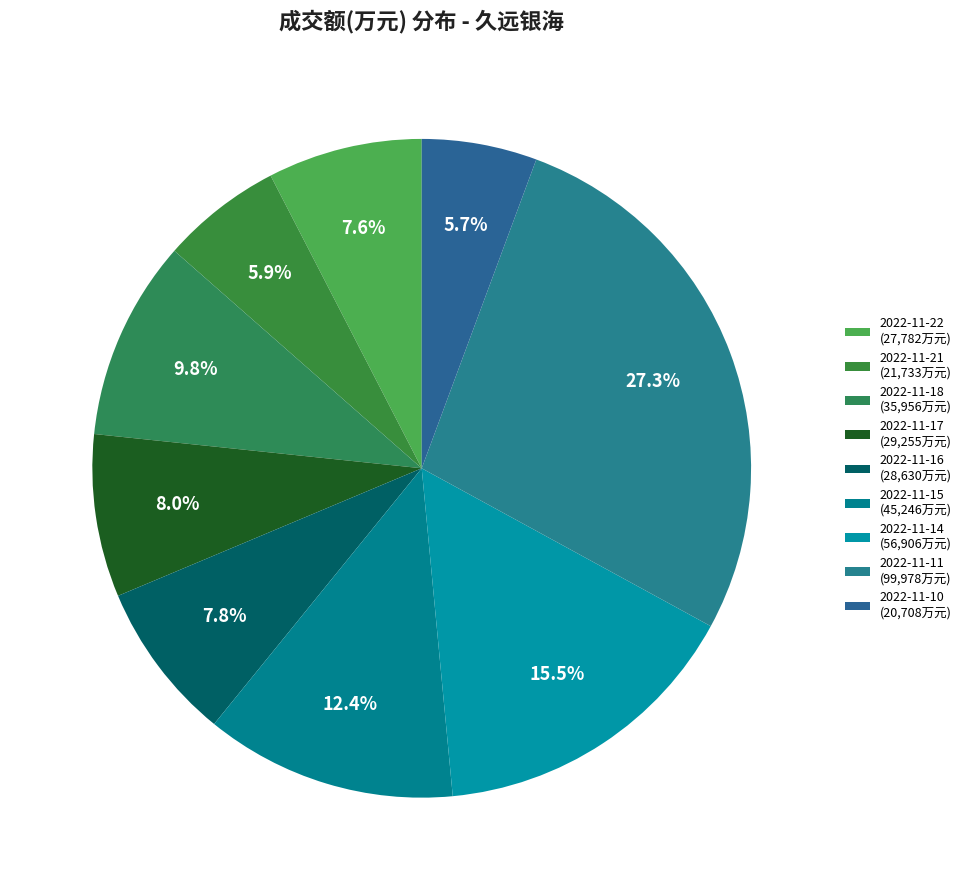

To the nearest percent, what percentage of the pie is 2022-11-22?

8%